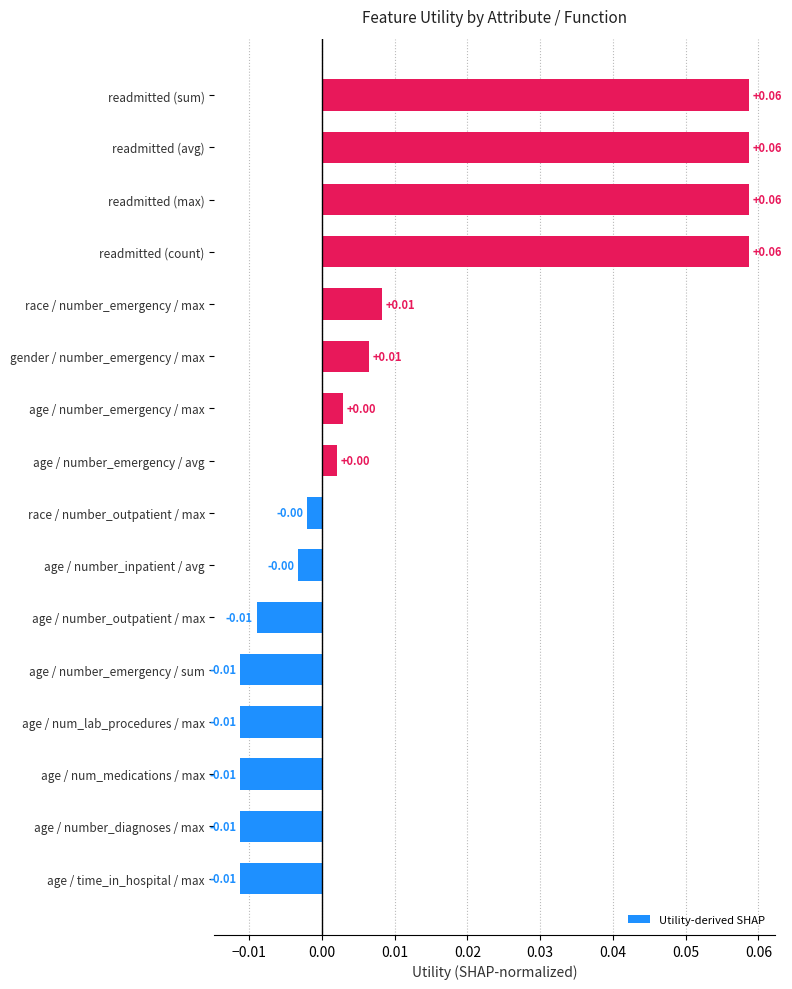

Between readmitted (count) and age / number_inpatient / avg, which is larger?

readmitted (count)